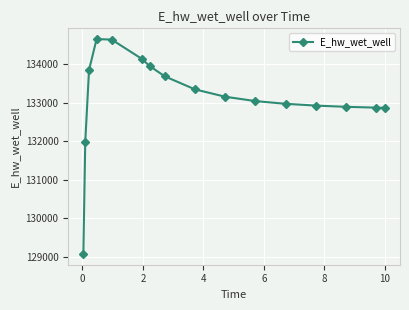

Count the number of categories in the chart.

16